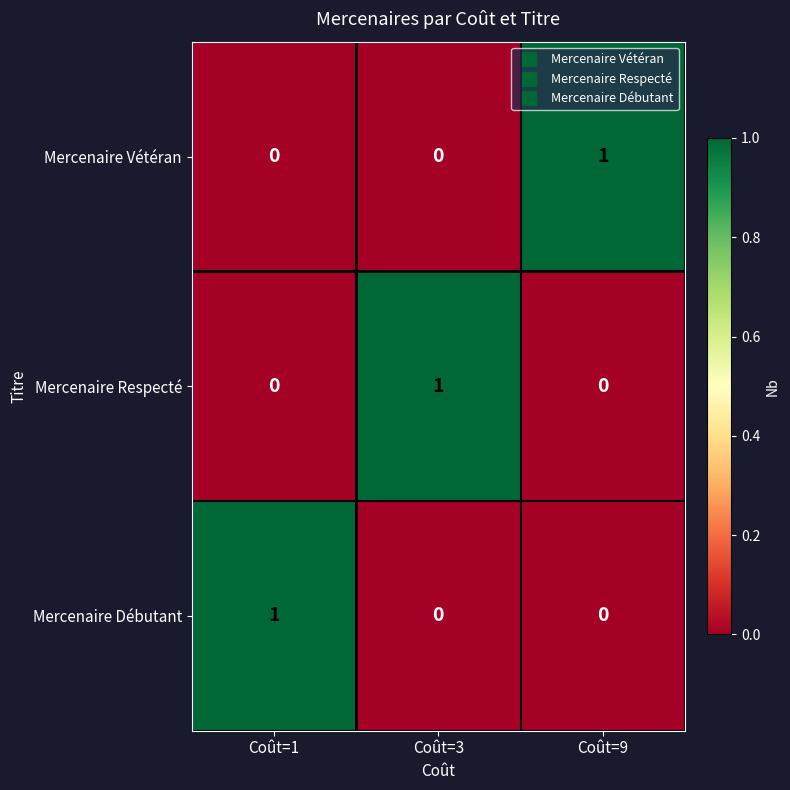

What is the difference between the highest and lowest values at Coût=3?

1